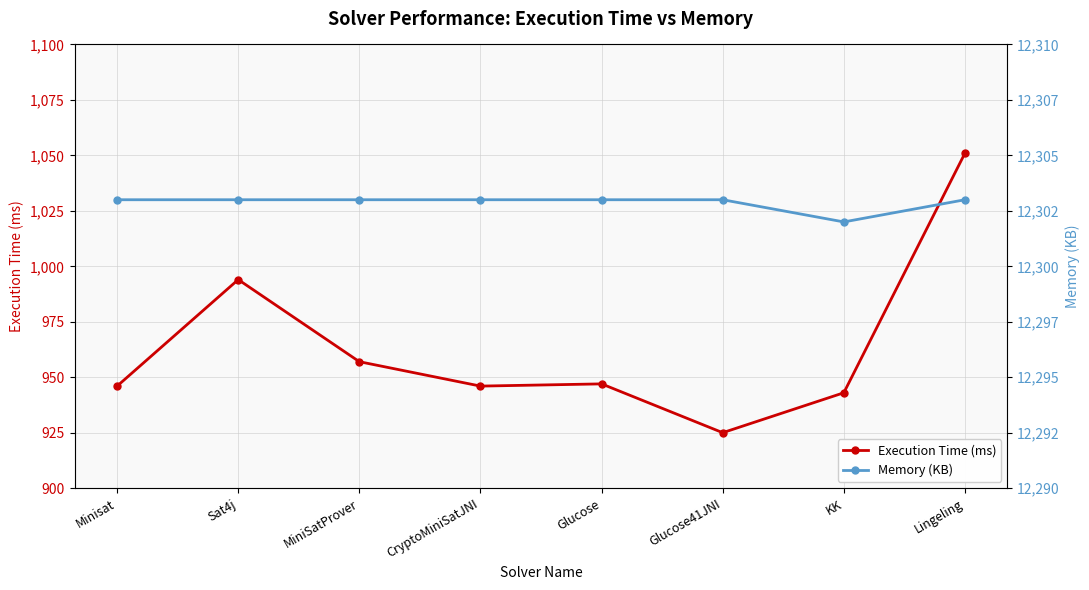

What are all the series names shown in the legend?

Execution Time (ms), Memory (KB)